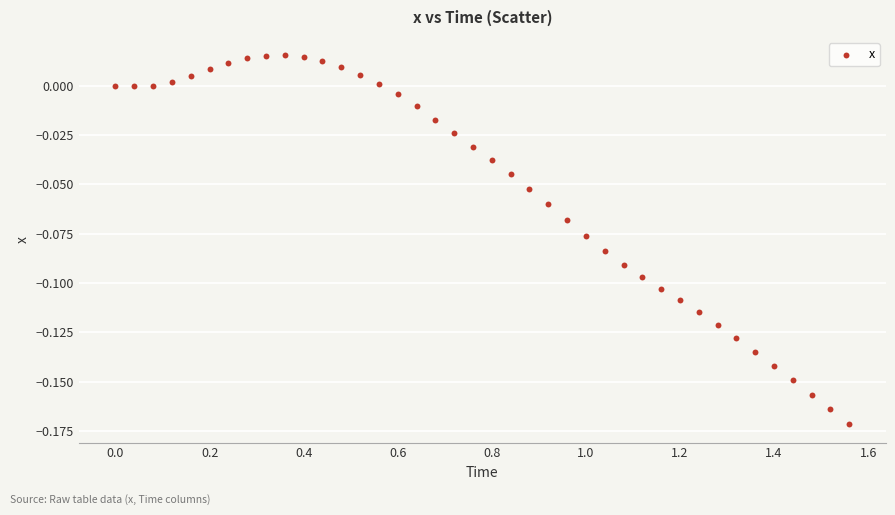

What is the range of X values (max minus min)?

1.6